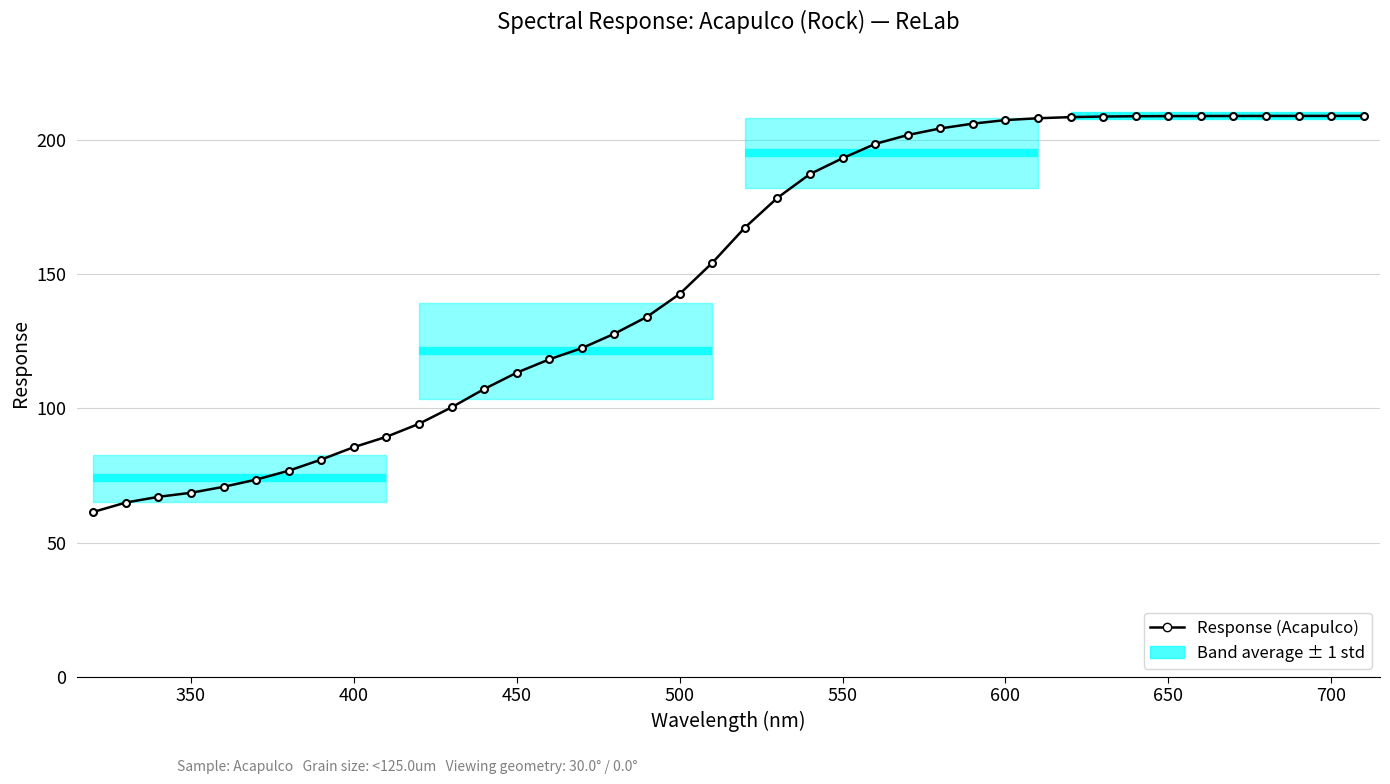

Does the chart display data point markers on the line(s)?

Yes